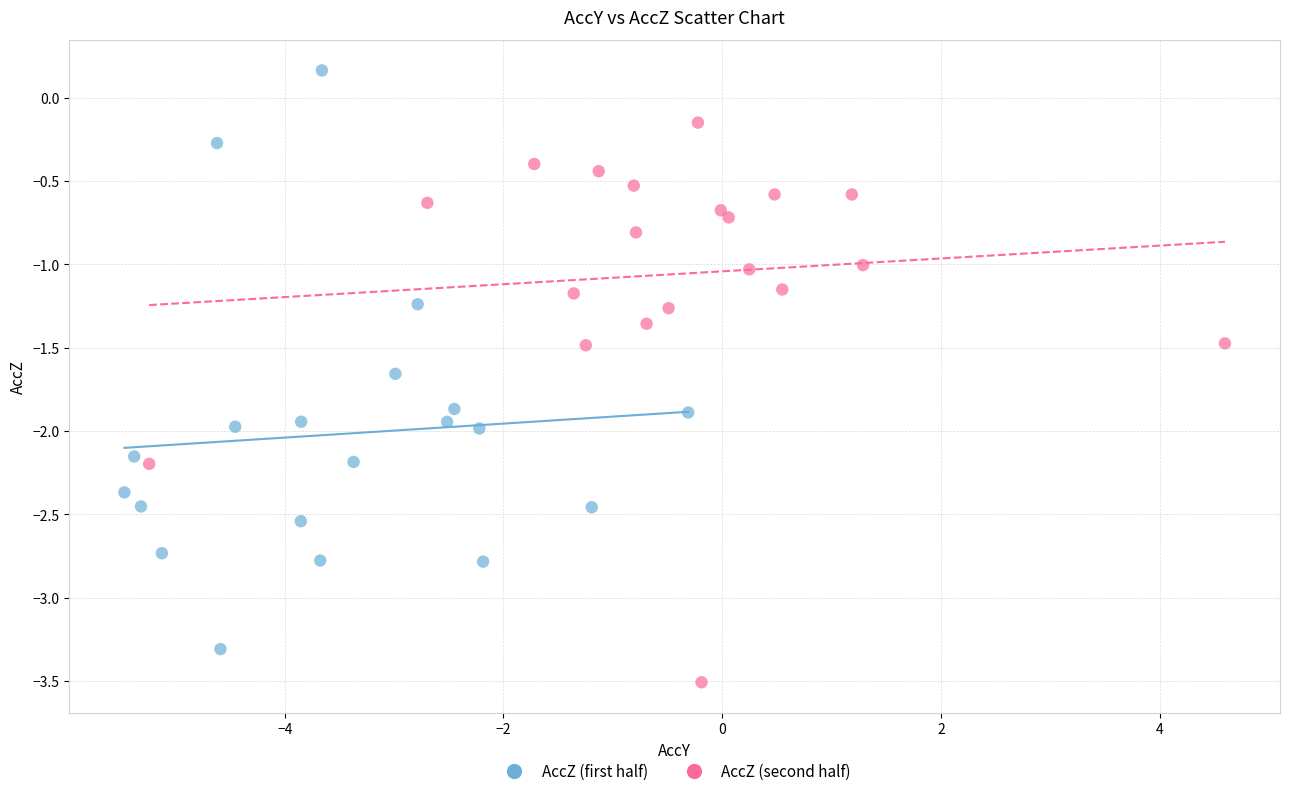

Which series reaches the minimum Y coordinate?

AccZ (second half)